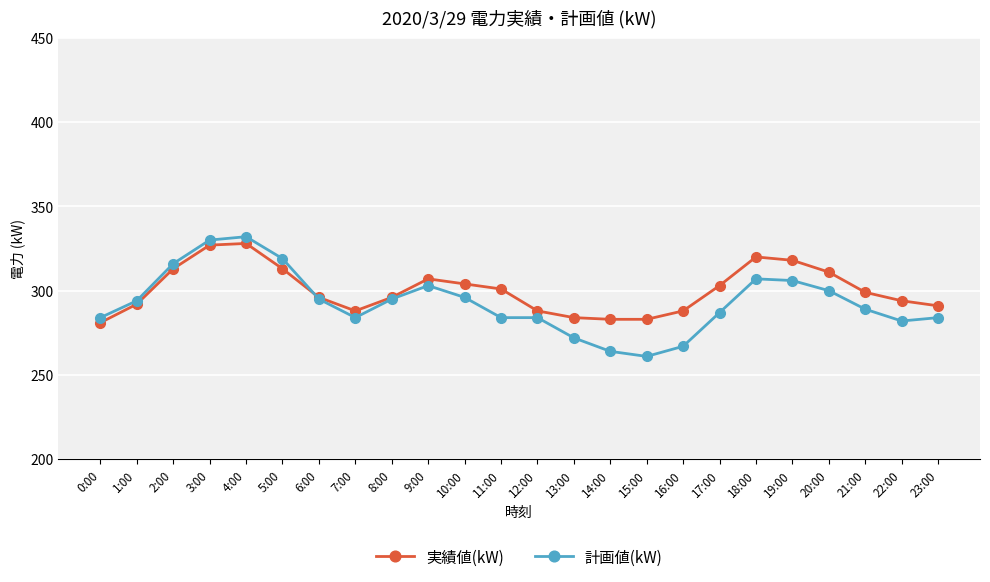

List the series in order of their peak value, highest first.

計画値(kW), 実績値(kW)